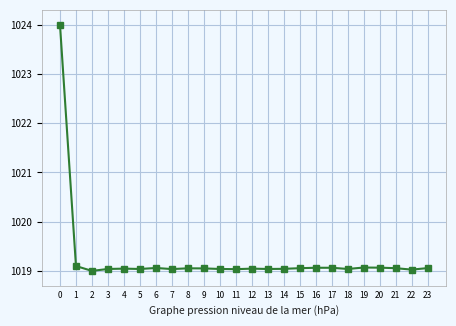

True or false: the data has more than 0 interior local peaks.

True